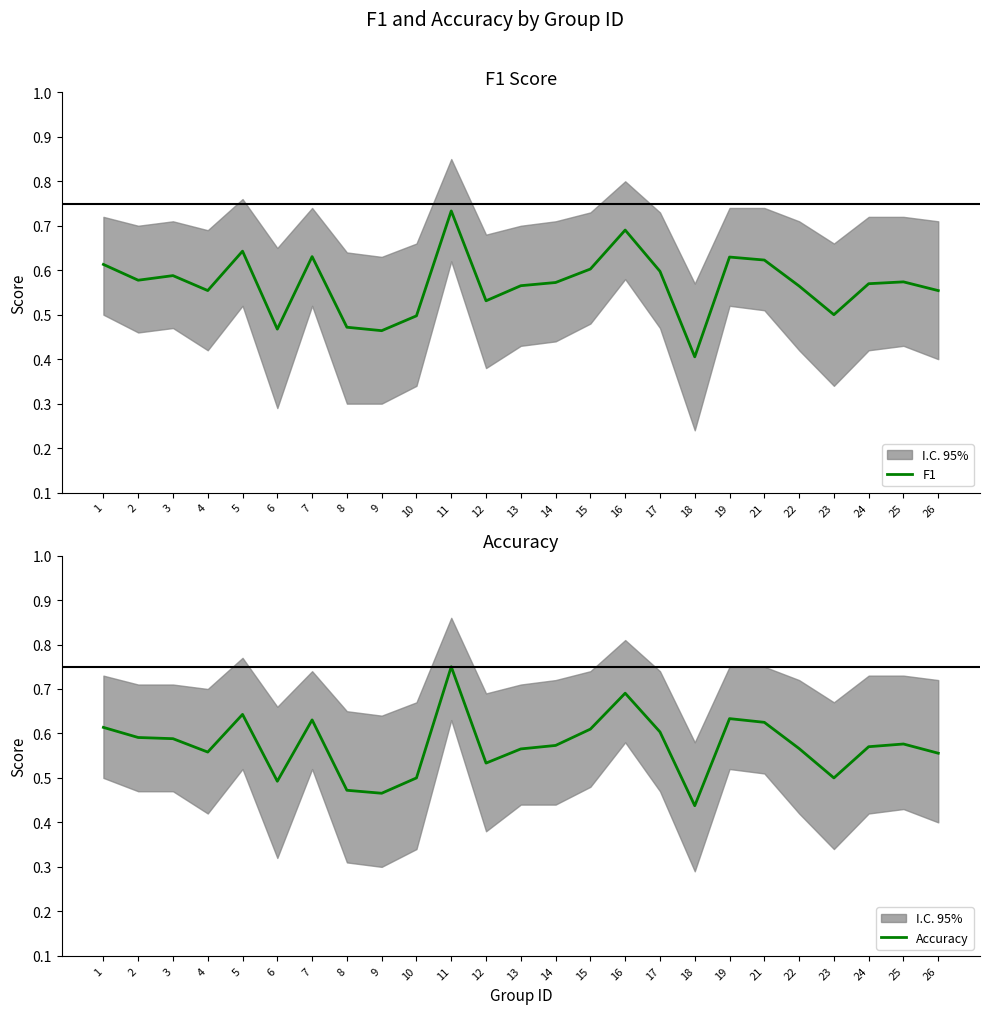

How many data points does each series have?

25